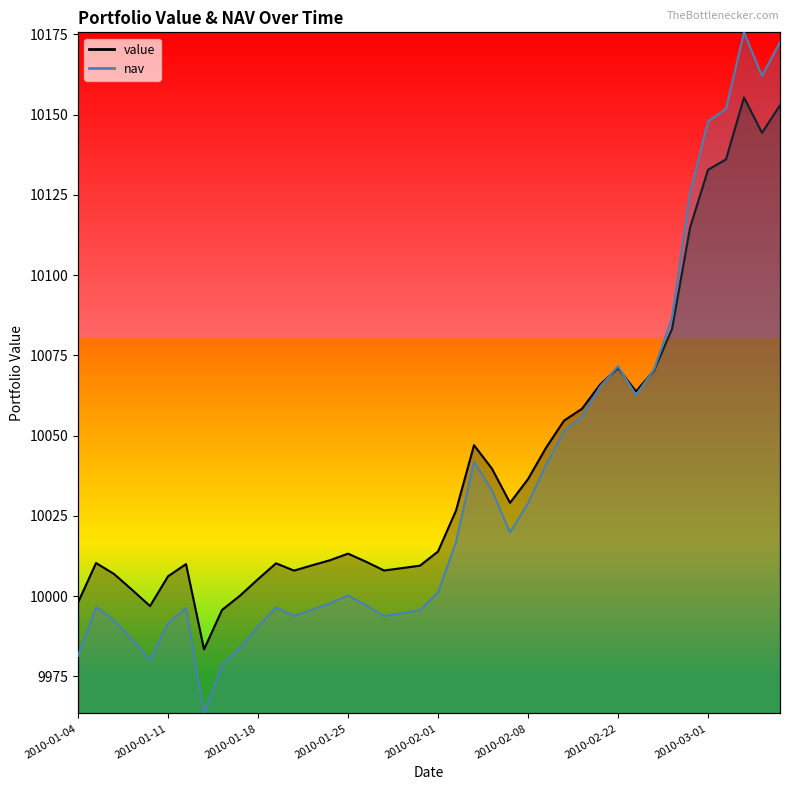

Is this an area chart (filled region under the line)?

No